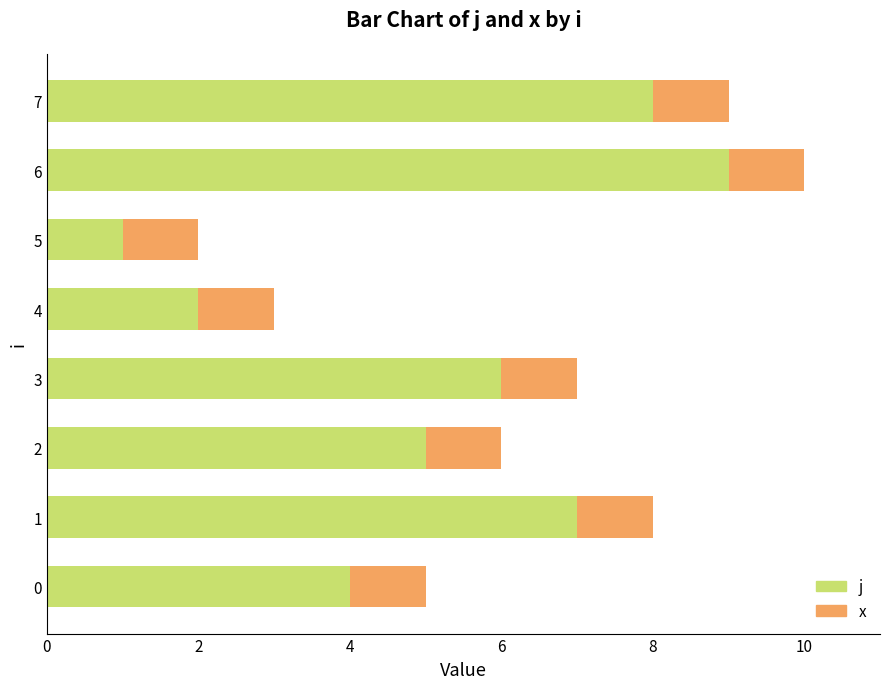

The j series shows 6 at 3. True or false?

True